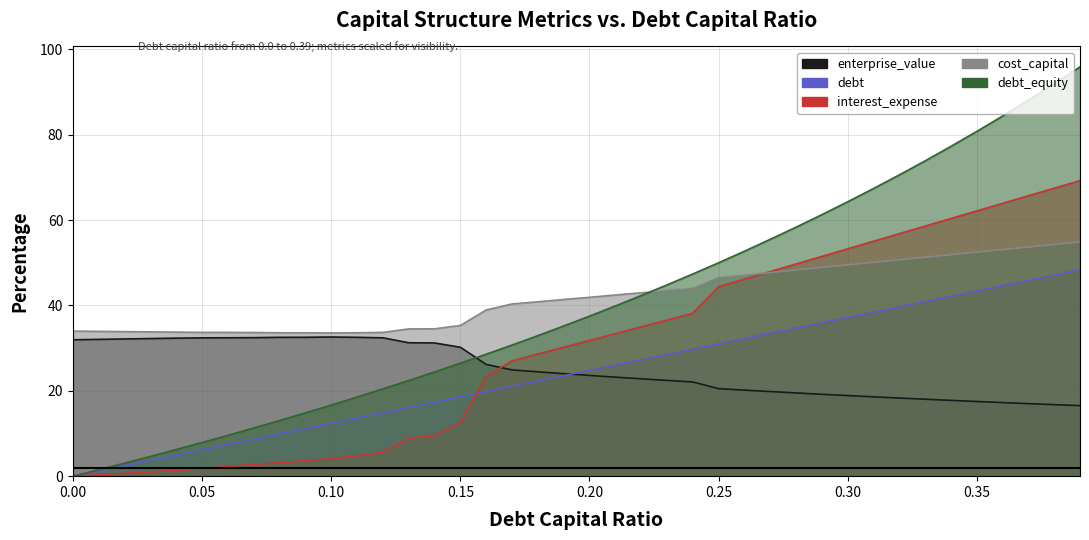

True or false: debt has a value of 70.6 at 0.32.

True